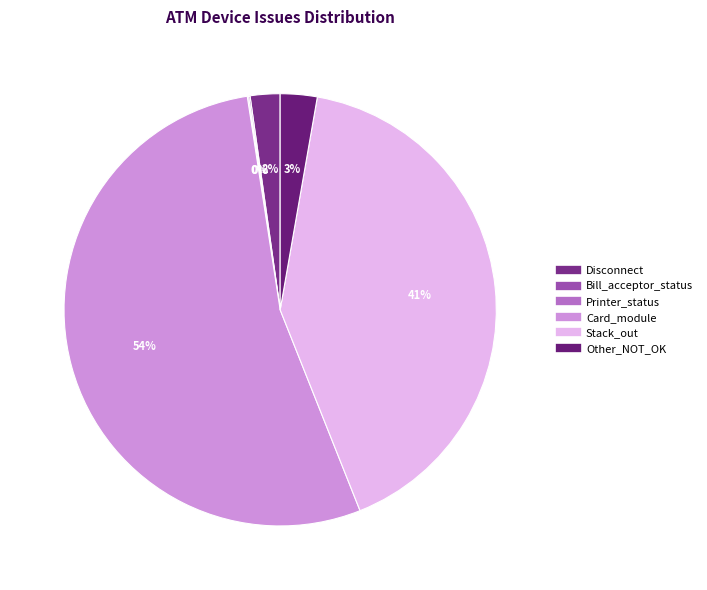

What is the ratio of the value at Stack_out to the value at Printer_status?

431.7